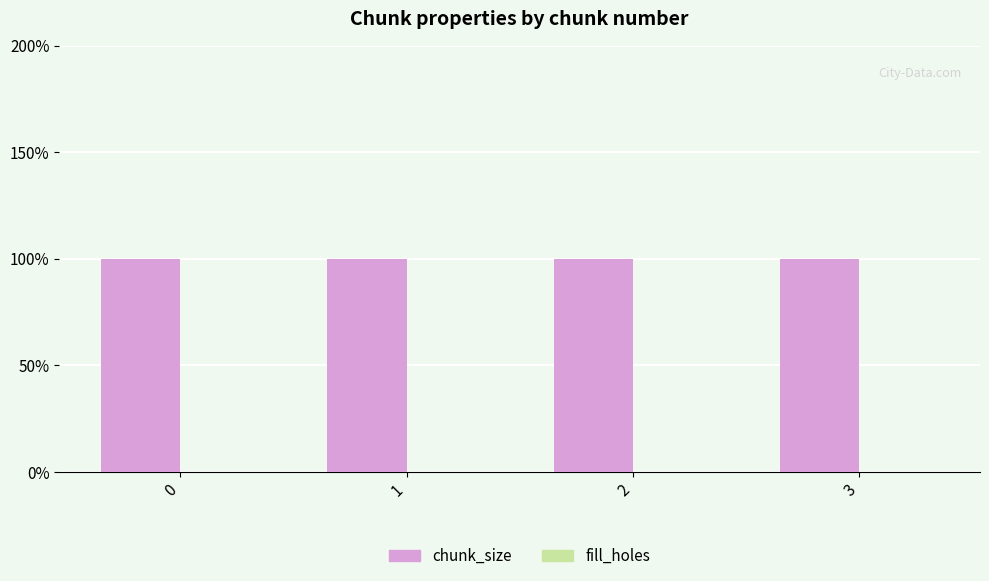

How many bars are there in total?

8